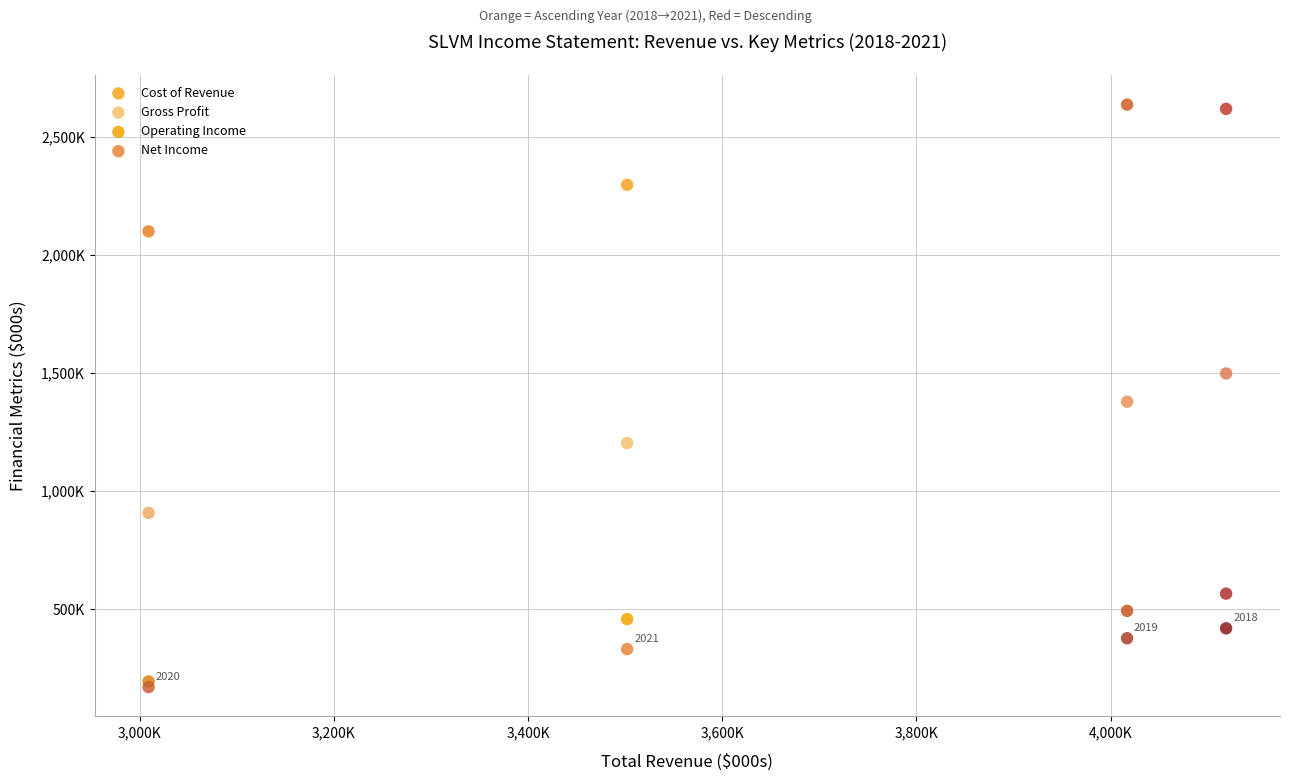

Which series has the widest spread of Y values?

Gross Profit